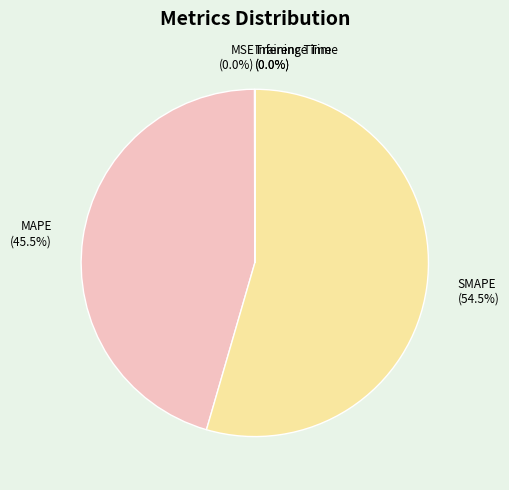

Which slice is the largest?

SMAPE